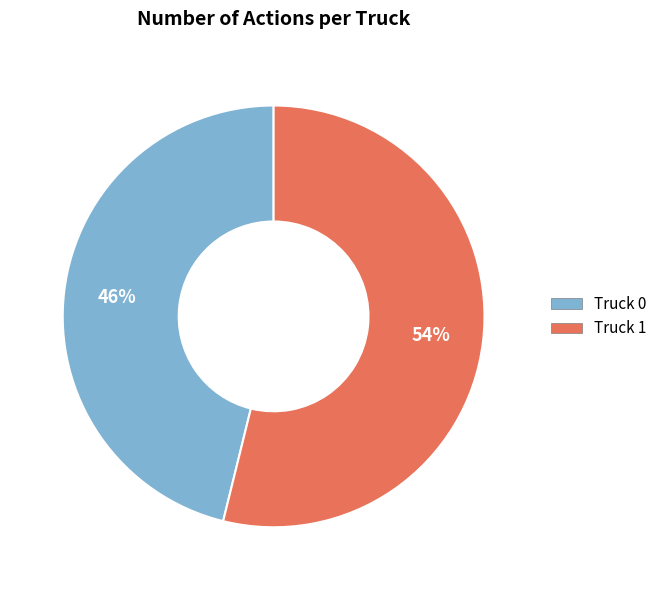

To the nearest percent, what is the combined percentage of Truck 0 and Truck 1?

100%